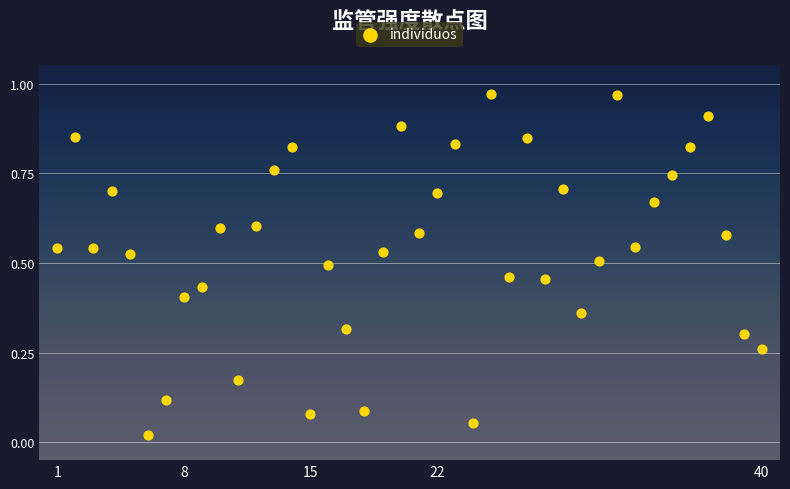

What is the range of X values (max minus min)?

39.0